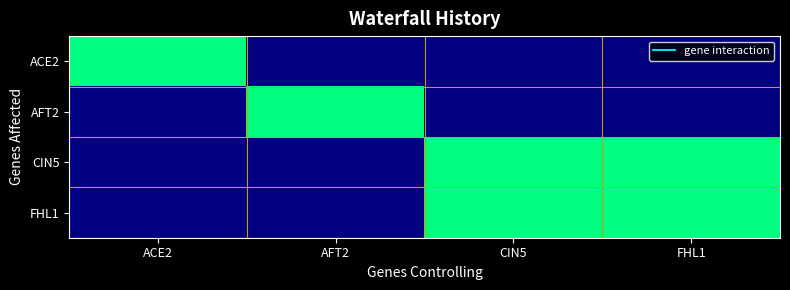

Rank the series by their maximum value, from lowest to highest.

ACE2, AFT2, CIN5, FHL1